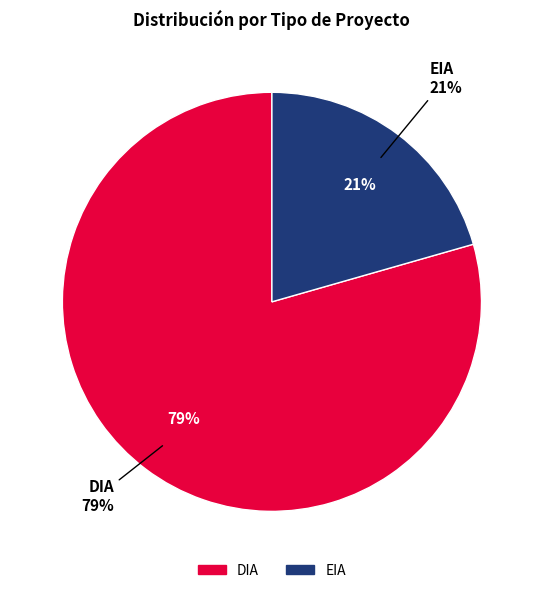

Is there a majority slice in this chart?

Yes